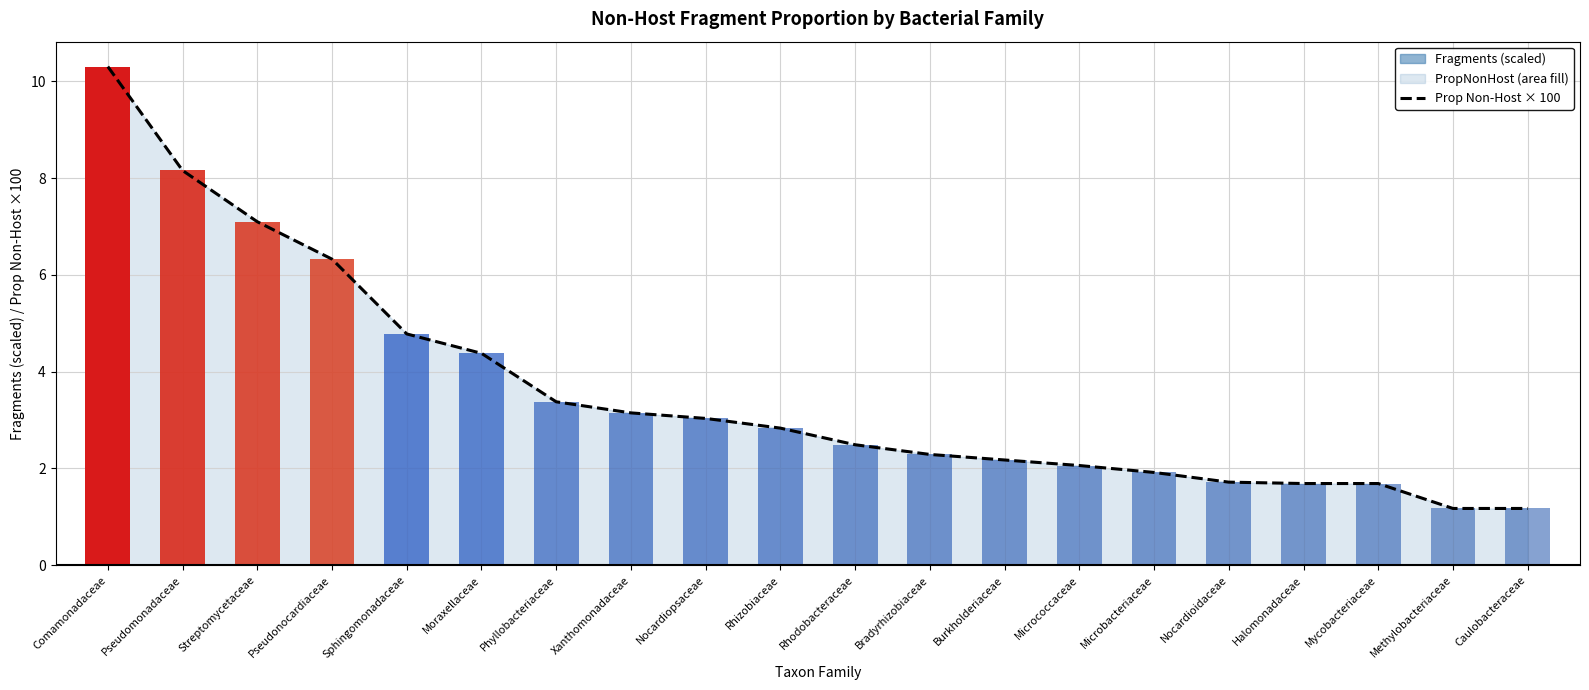

Reading left to right, what are all the values shown in this chart?

Comamonadaceae=10.3	Pseudomonadaceae=8.2	Streptomycetaceae=7.1	Pseudonocardiaceae=6.3	Sphingomonadaceae=4.8	Moraxellaceae=4.4	Phyllobacteriaceae=3.4	Xanthomonadaceae=3.1	Nocardiopsaceae=3.0	Rhizobiaceae=2.8	Rhodobacteraceae=2.5	Bradyrhizobiaceae=2.3	Burkholderiaceae=2.2	Micrococcaceae=2.1	Microbacteriaceae=1.9	Nocardioidaceae=1.7	Halomonadaceae=1.7	Mycobacteriaceae=1.7	Methylobacteriaceae=1.2	Caulobacteraceae=1.2